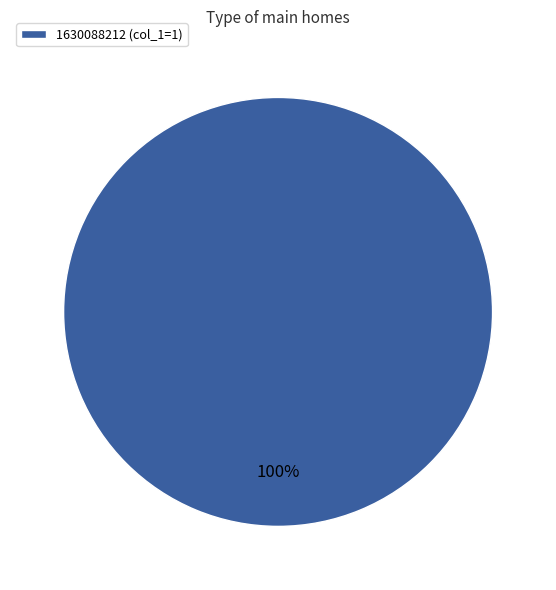

How many segments does this pie chart have?

1